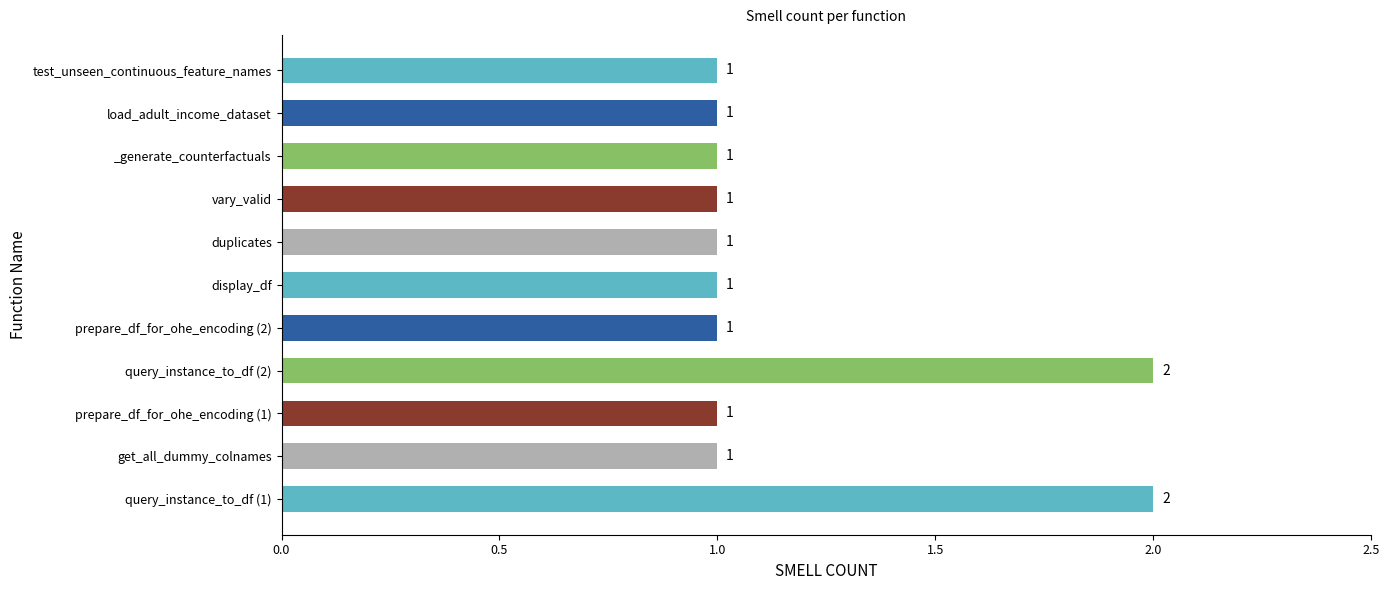

What is the minimum value shown in the chart?

1